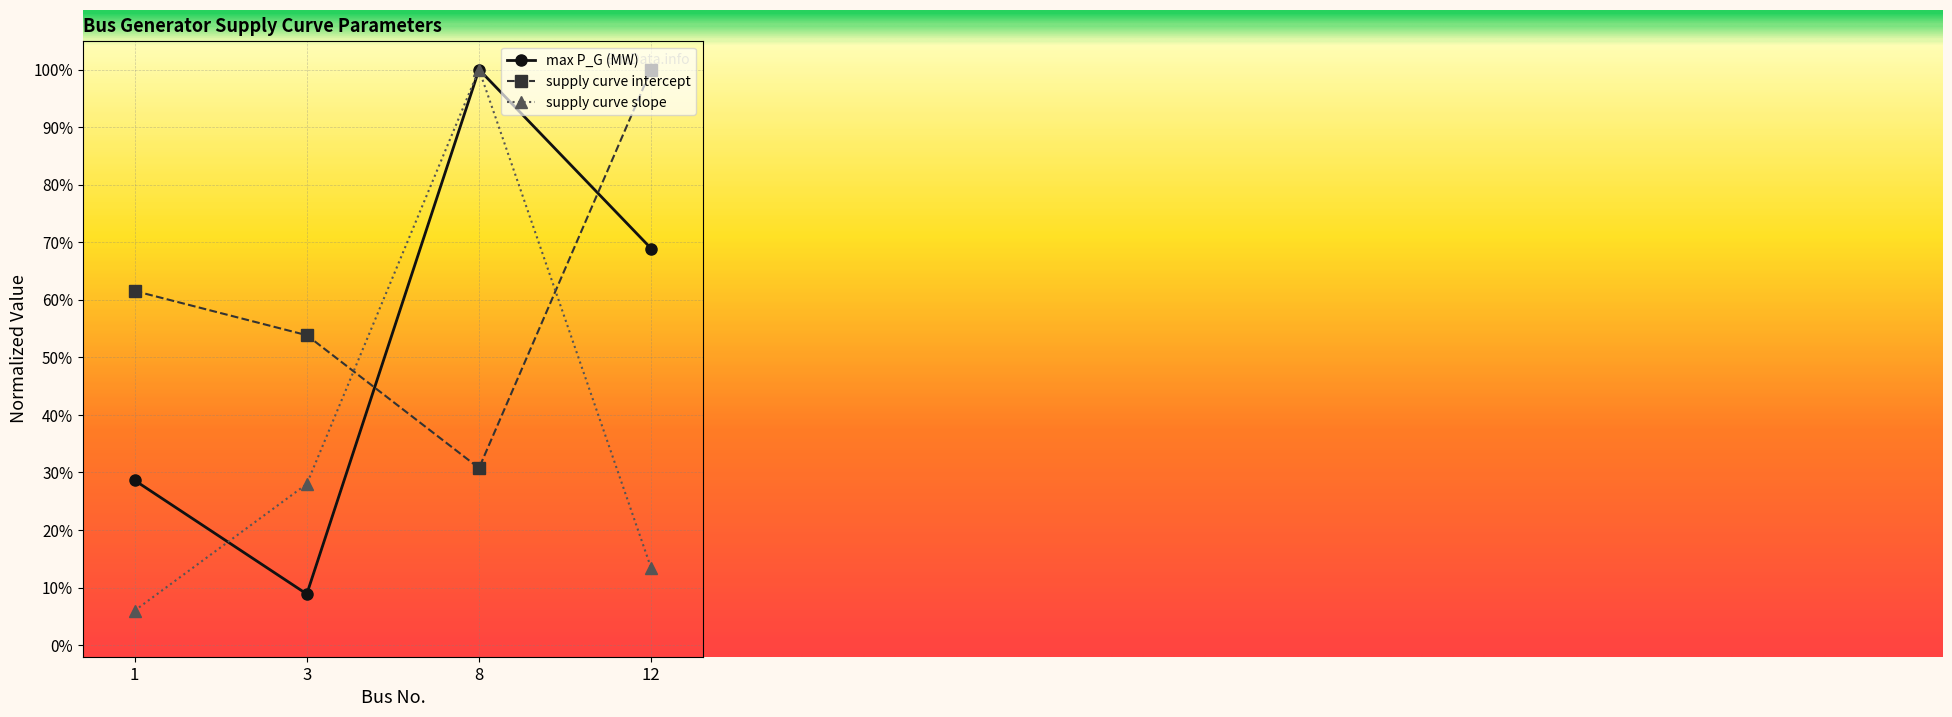

How many supply curve intercept values are between 0 and 1?

4